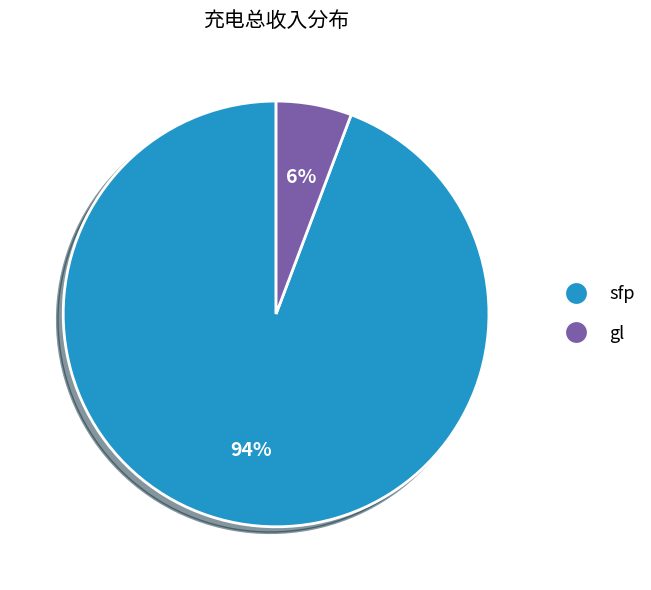

Is the sum of gl and sfp greater than half?

Yes